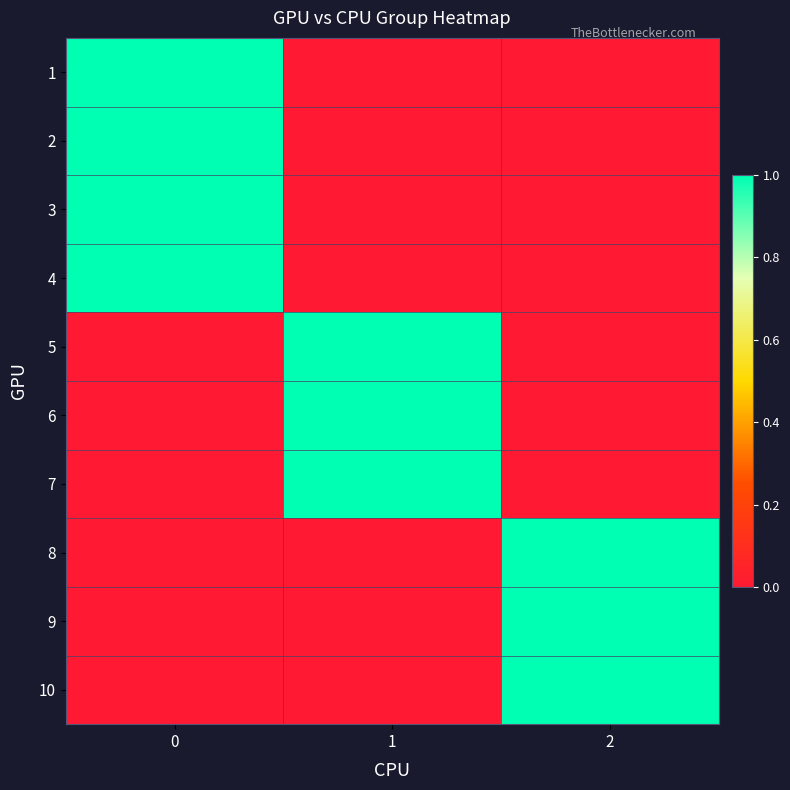

At how many categories does at least one series exceed 0?

3